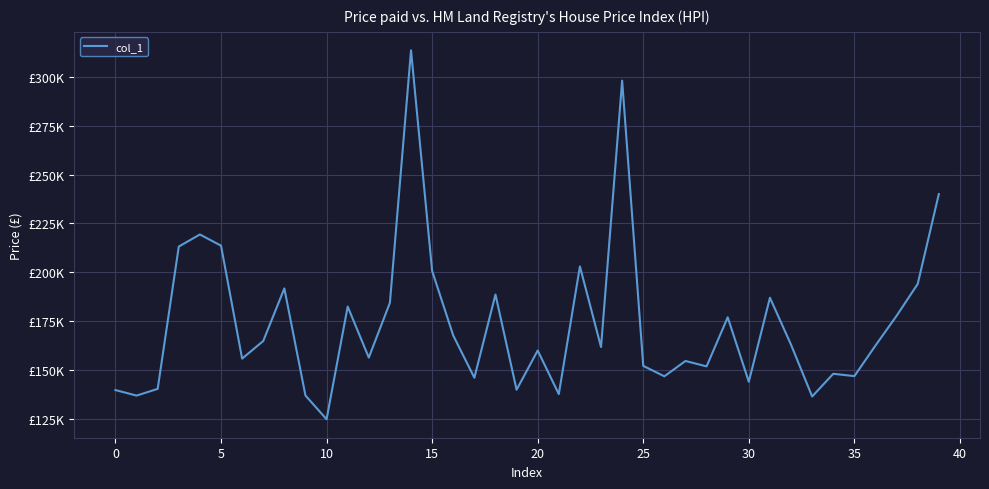

Does the chart have visible grid lines?

Yes